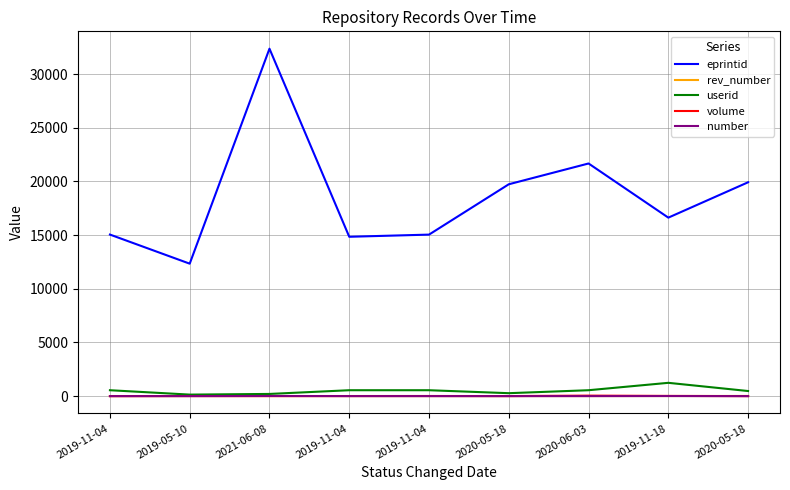

Where is the first local maximum for eprintid?

2021-06-08